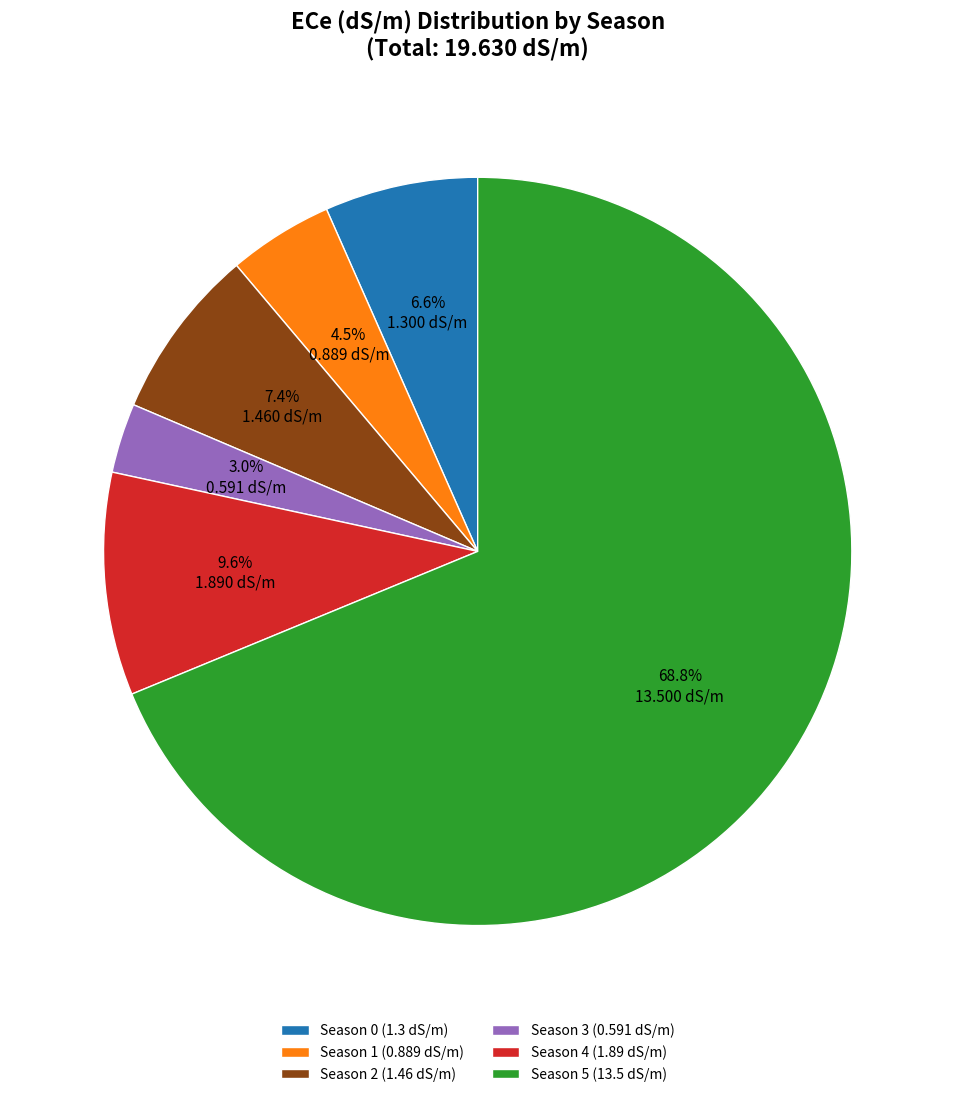

The Season 4 slice represents 10% of the pie. True or false?

True